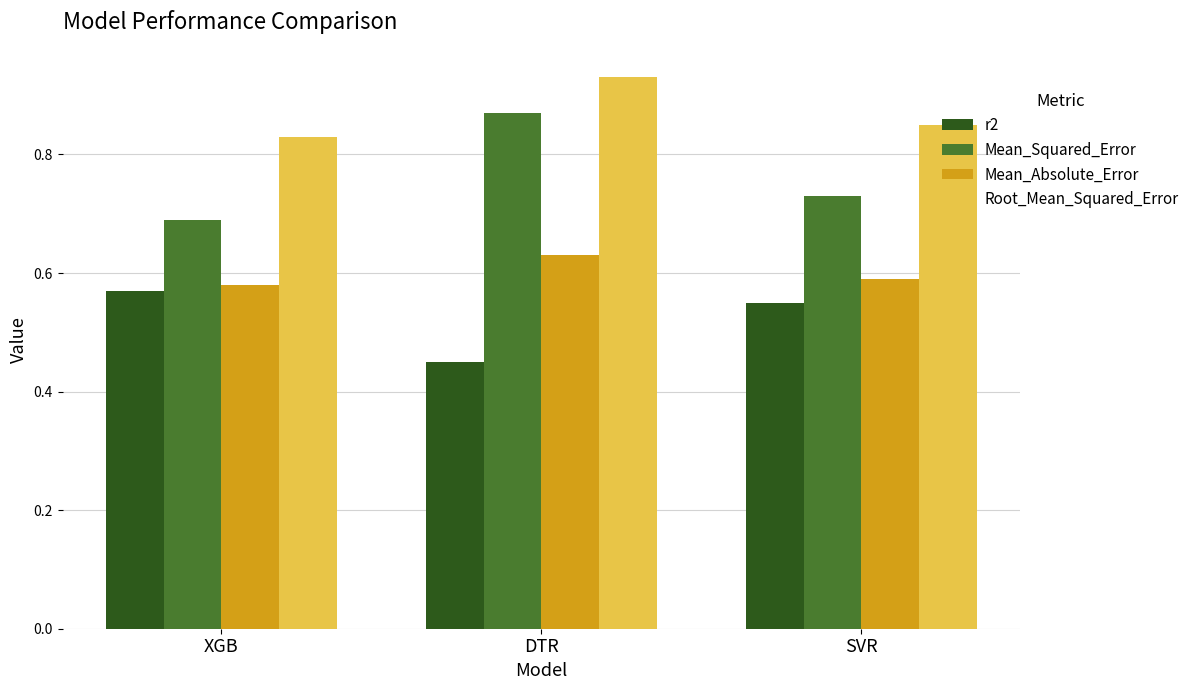

Is the value of Root_Mean_Squared_Error at XGB greater than the value of r2 at DTR?

Yes